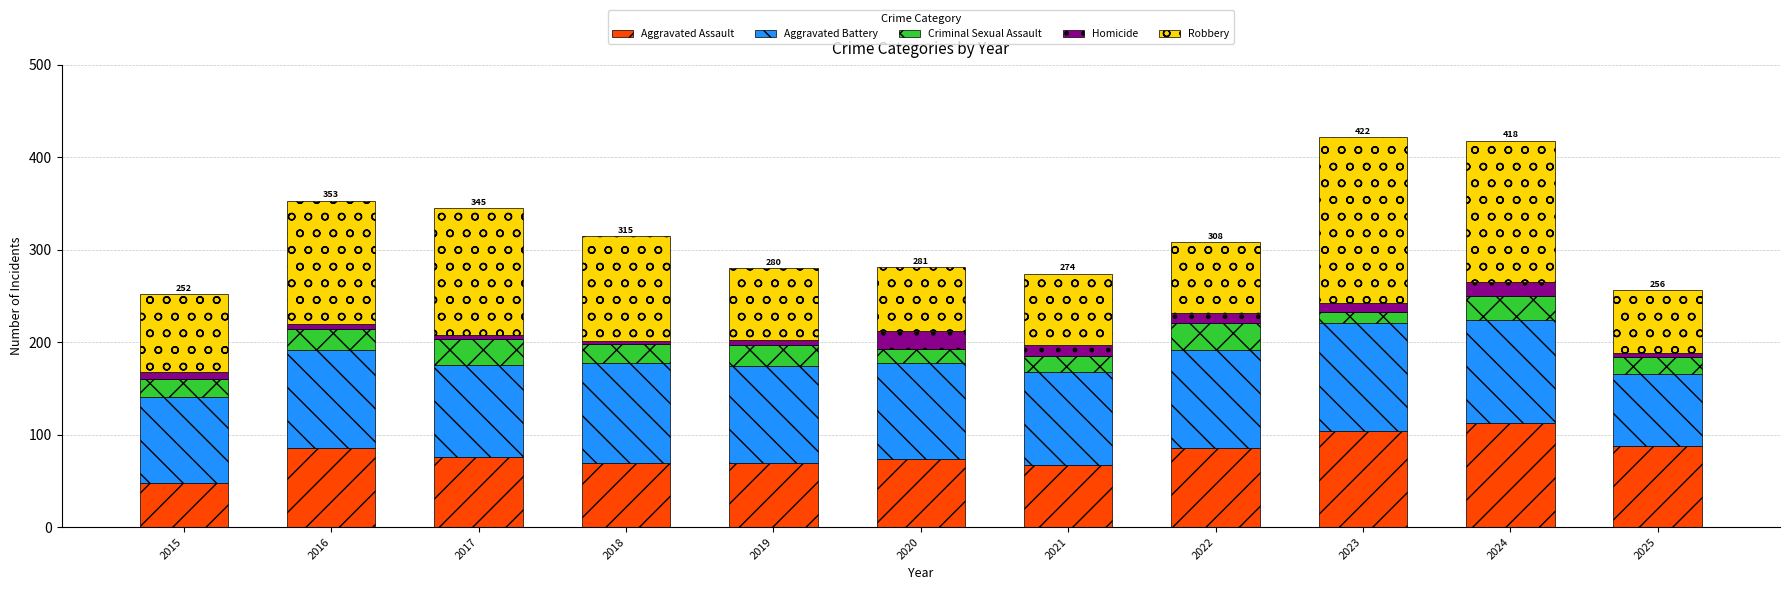

What is the lowest value of the Aggravated Assault series?

48